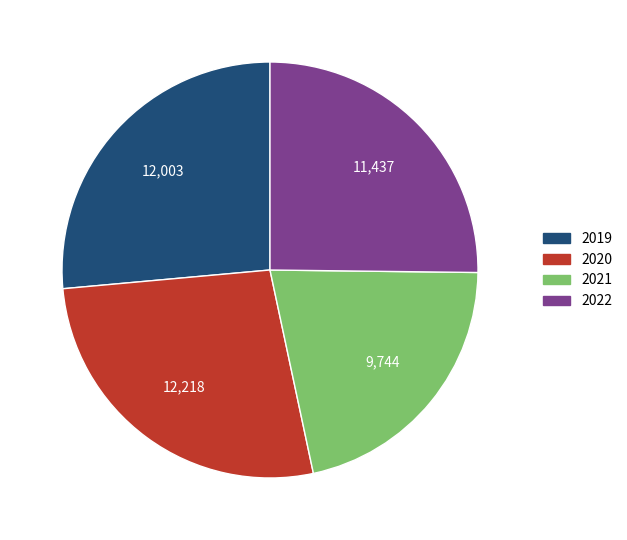

Approximately how many times larger is the value at 2021 compared to 2020?

0.8